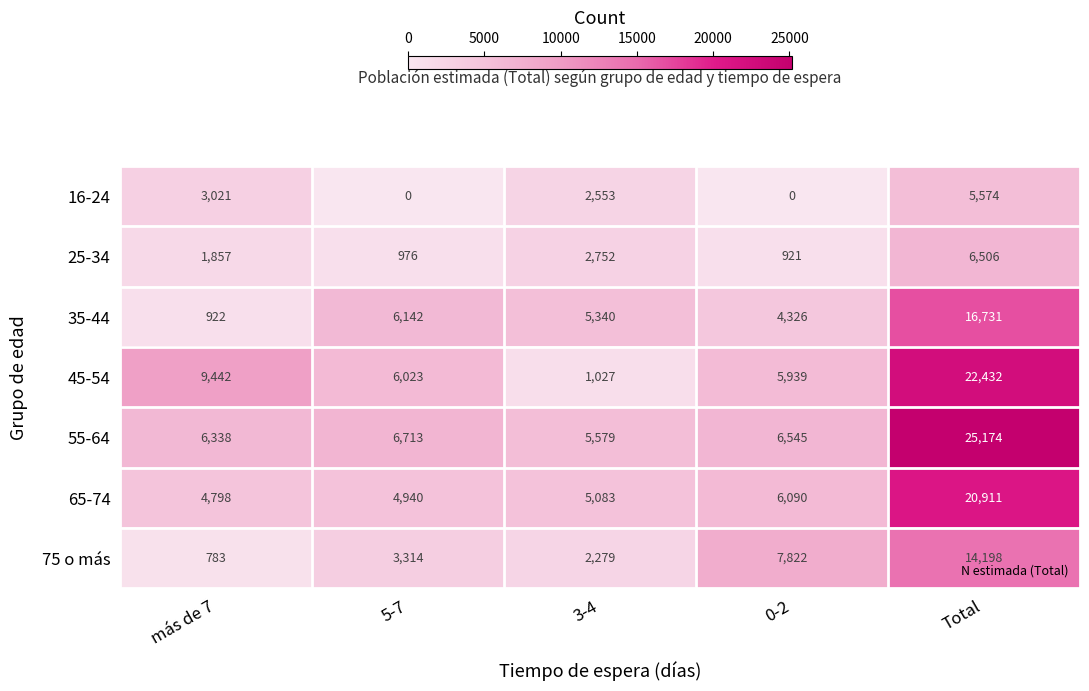

Which series has the largest total across all categories?

55-64